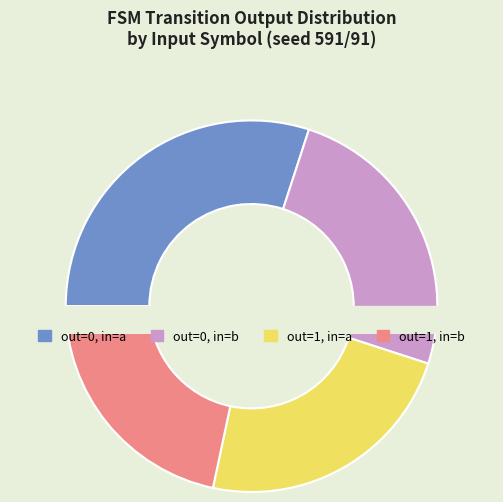

What is the change in value from output=0,input=b to output=1,input=a?

-1